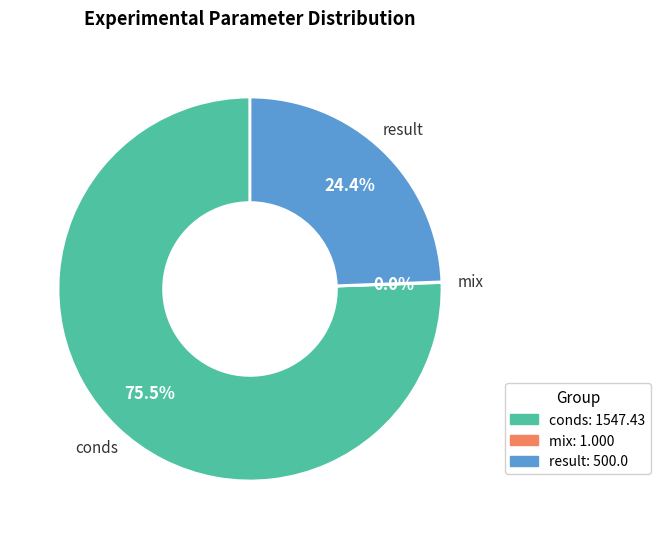

Is there a majority slice in this chart?

Yes